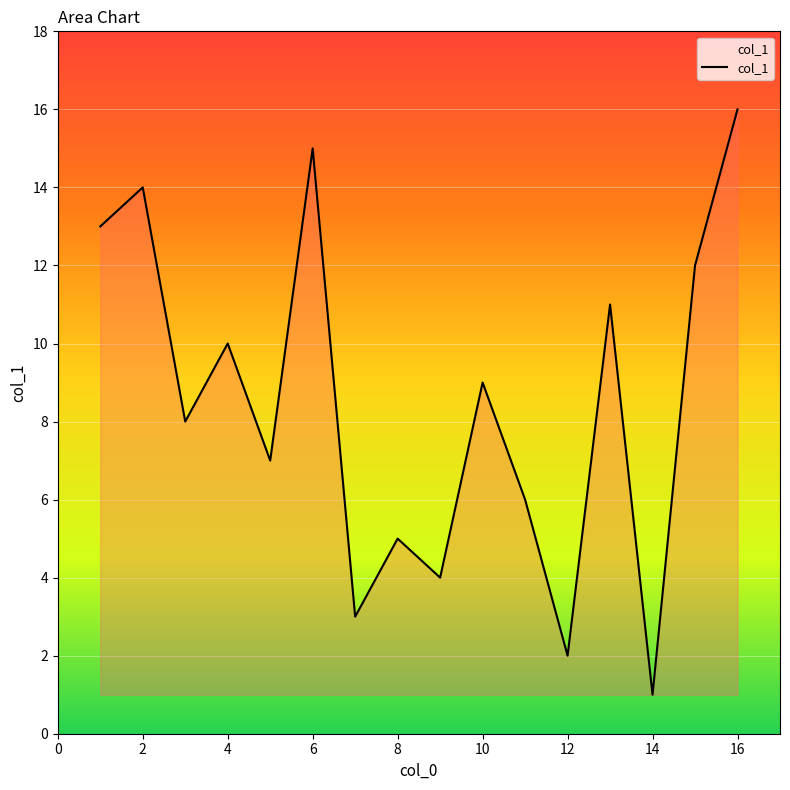

What is the difference between the maximum and minimum values?

15